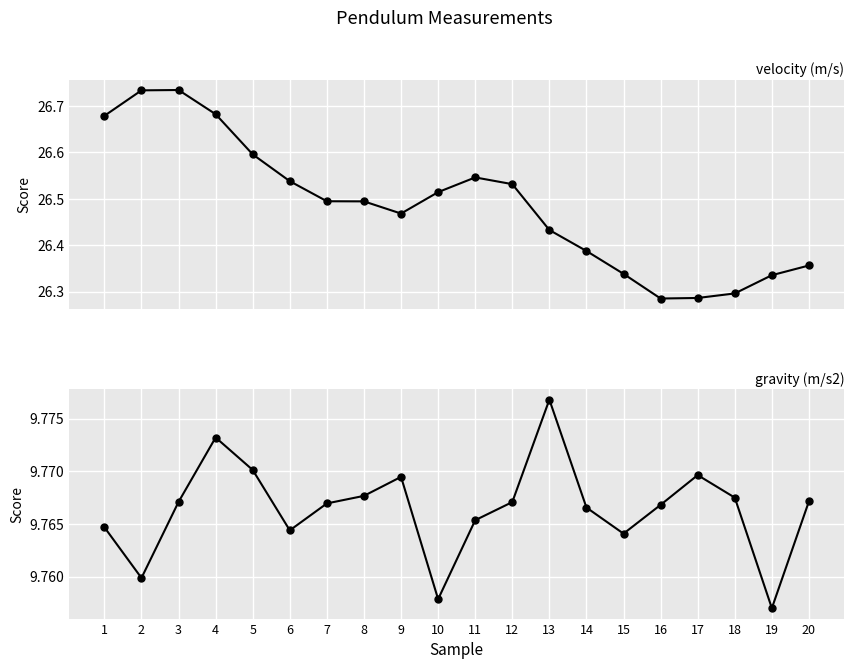

Which series has the widest spread of values?

velocity (m/s)